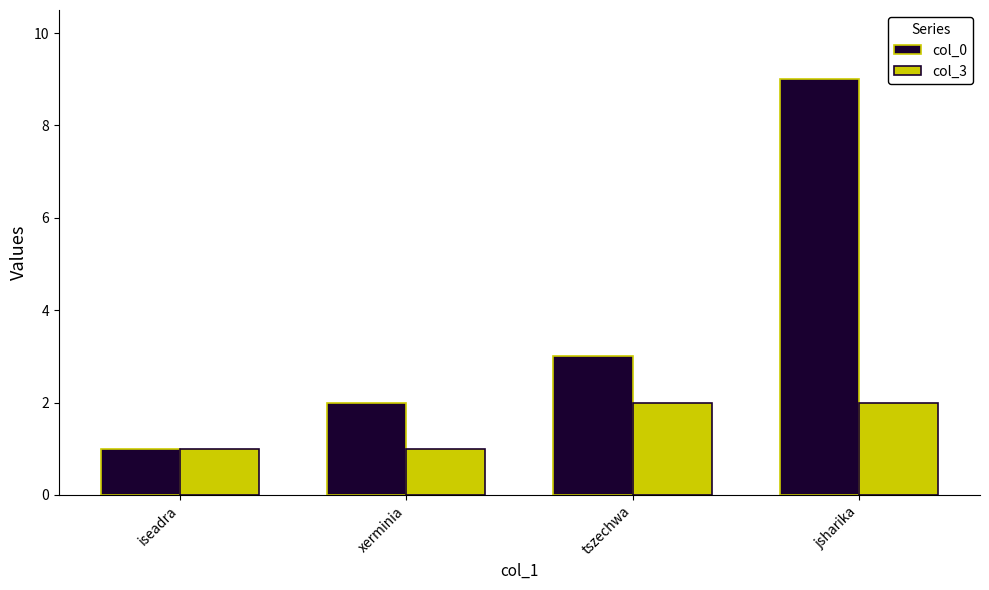

Which category has the highest value across all series?

jsharika